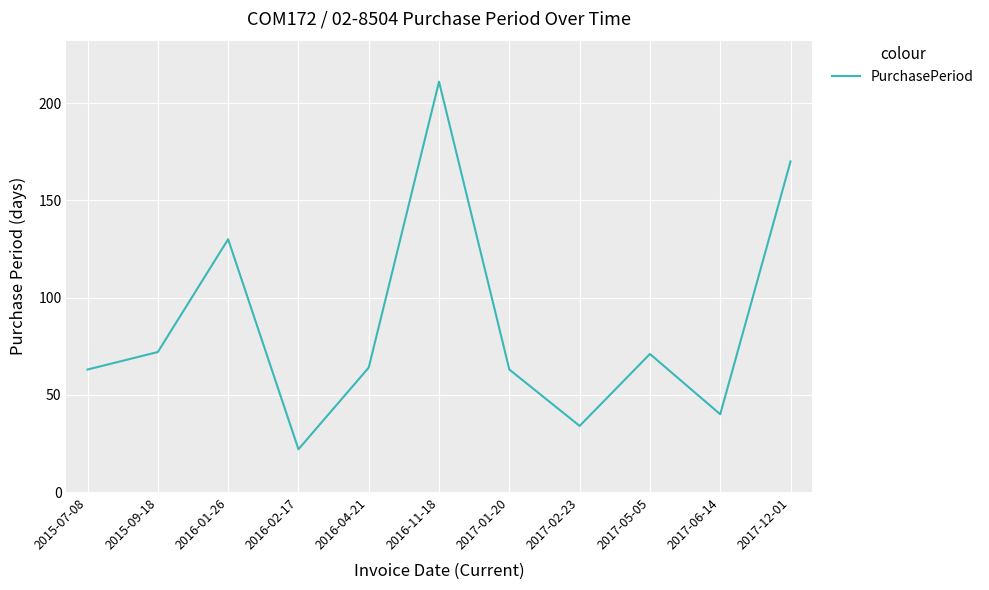

Does the chart have visible grid lines?

Yes